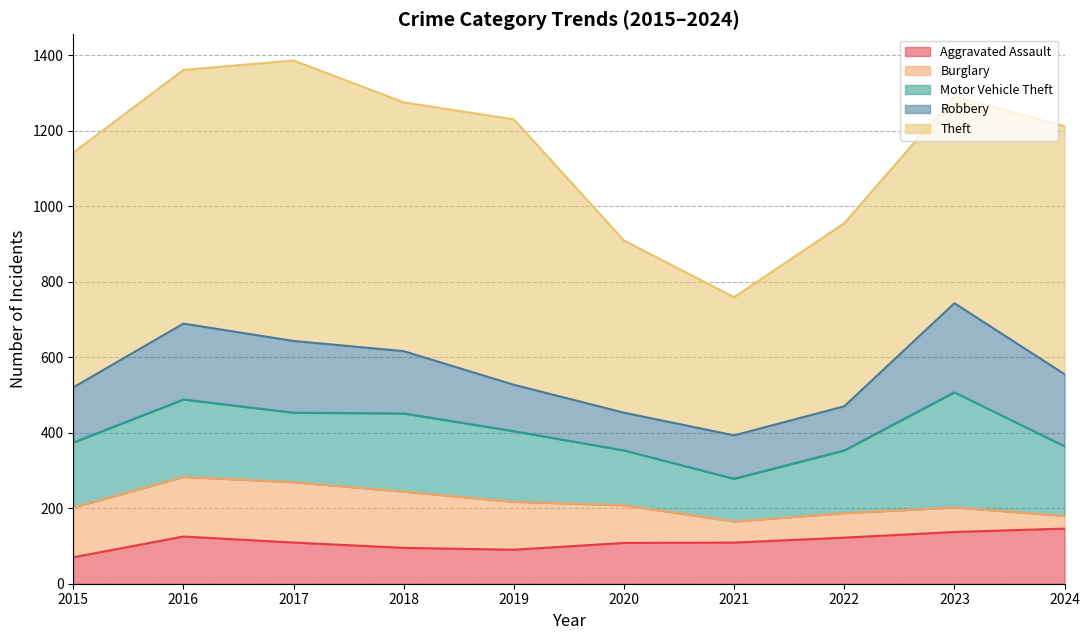

Where is the first local maximum for Theft?

2017